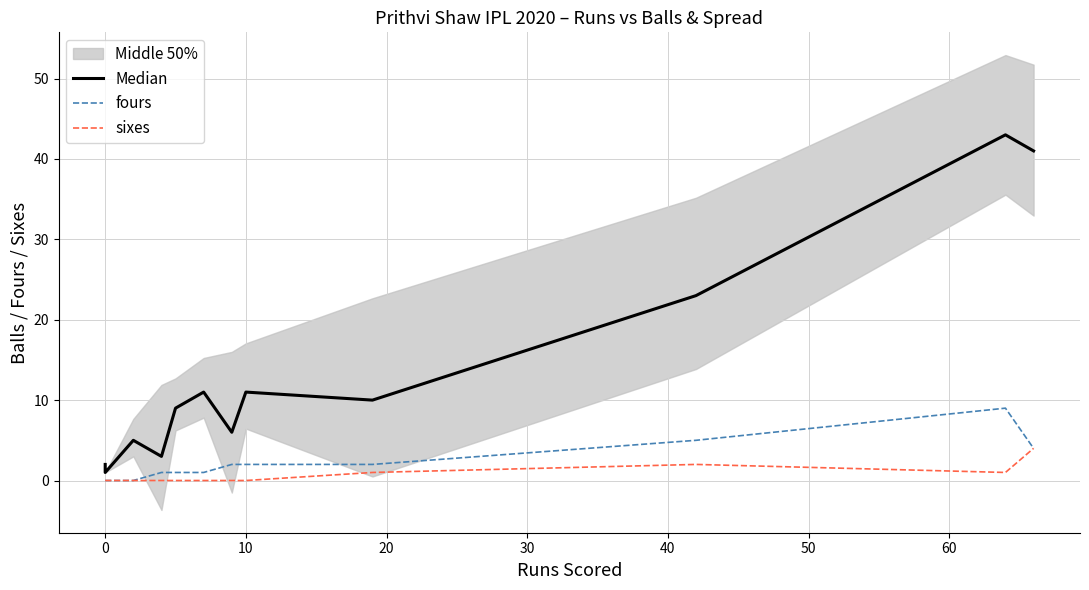

Rank the series by their maximum value, from highest to lowest.

Median, fours, sixes